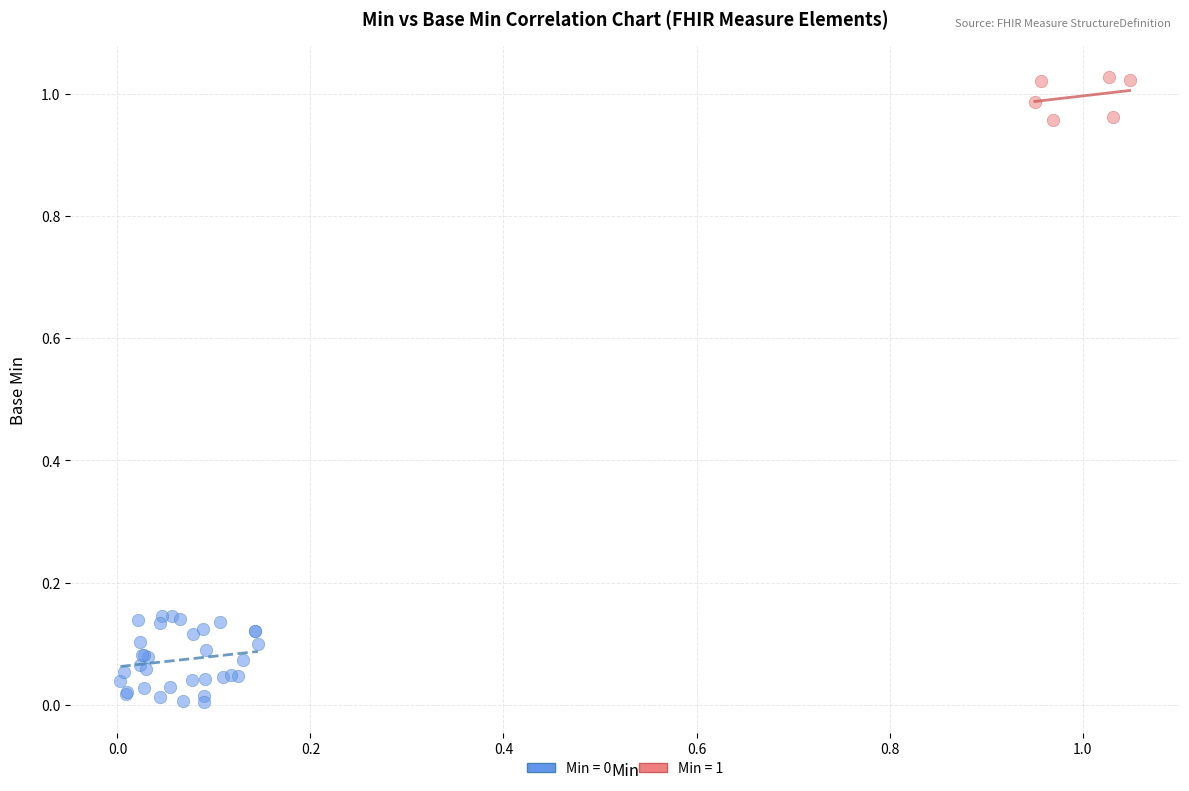

Which series contains the highest Y value?

Min = 1